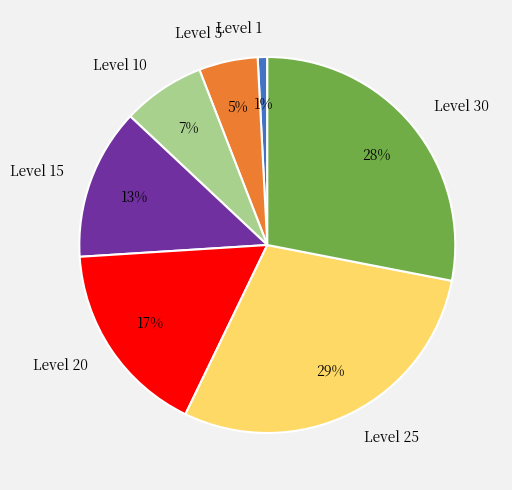

What percentage is the Level 1 slice, to the nearest percent?

1%